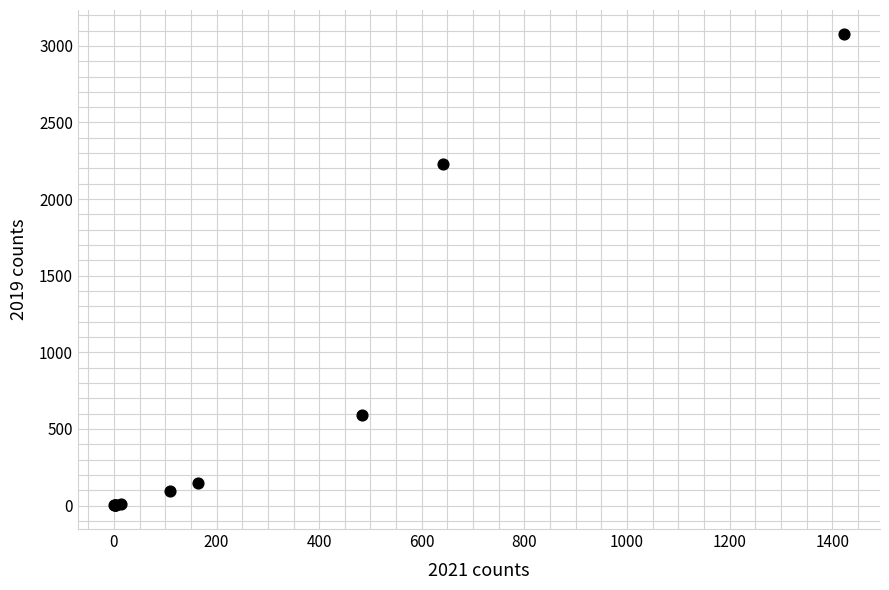

What Y value in the scatter plot is closest to 1540?

2230